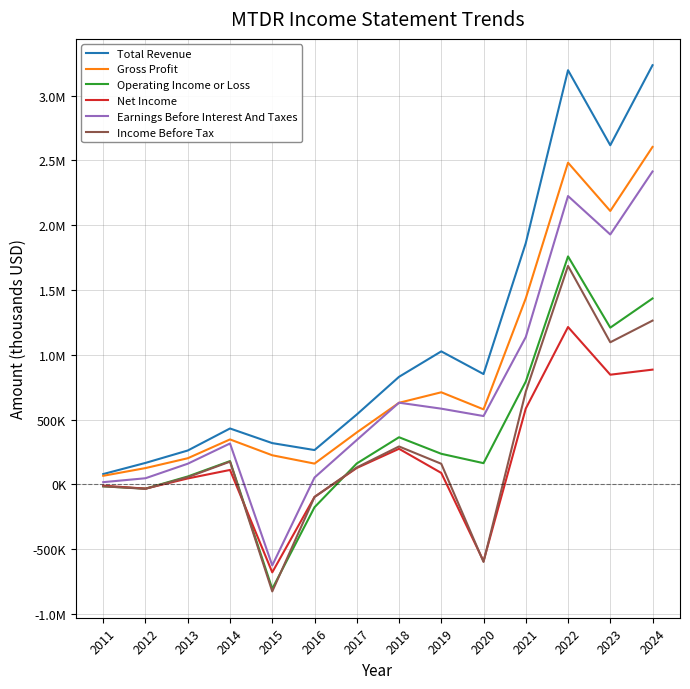

Rank the series at 2014 from lowest to highest value.

Net Income, Income Before Tax, Operating Income or Loss, Earnings Before Interest And Taxes, Gross Profit, Total Revenue